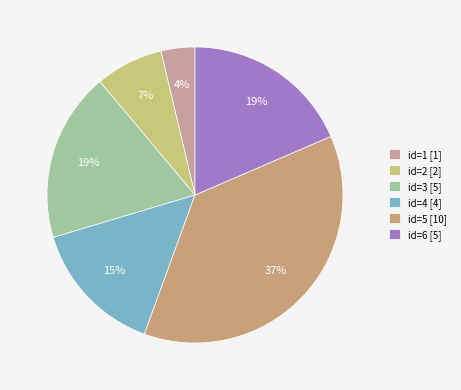

Which category has the smallest portion of the pie?

1